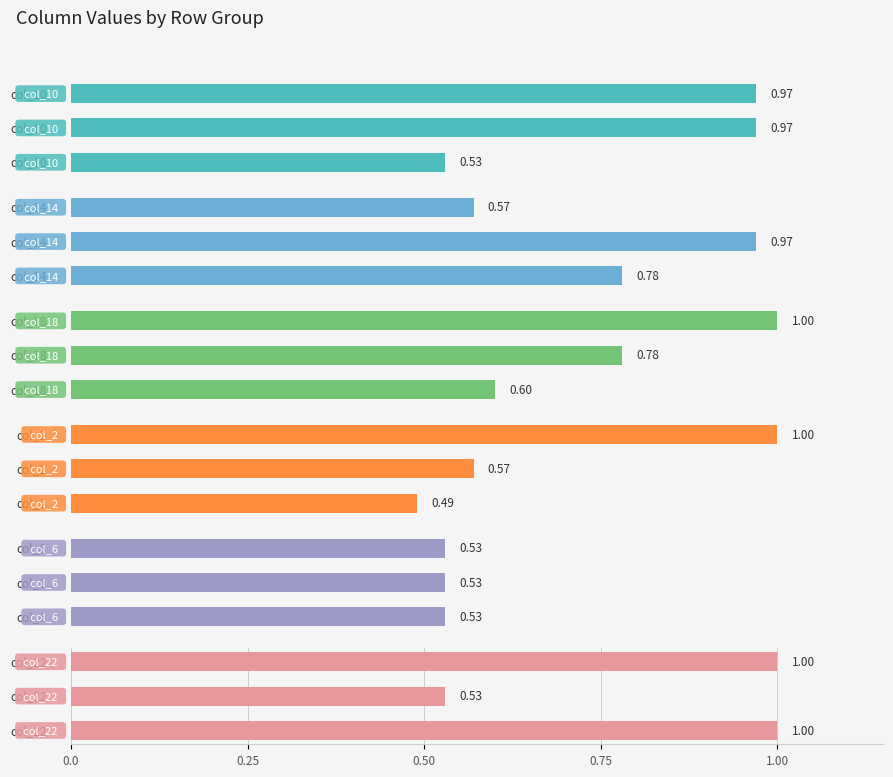

Reading right to left, what are all the values shown in this chart?

col_10: 1.0	1.0	0.5
col_14: 0.6	1.0	0.8
col_18: 1.0	0.8	0.6
col_2: 1.0	0.6	0.5
col_6: 0.6	0.6	0.6
col_22: 1.0	0.5	1.0